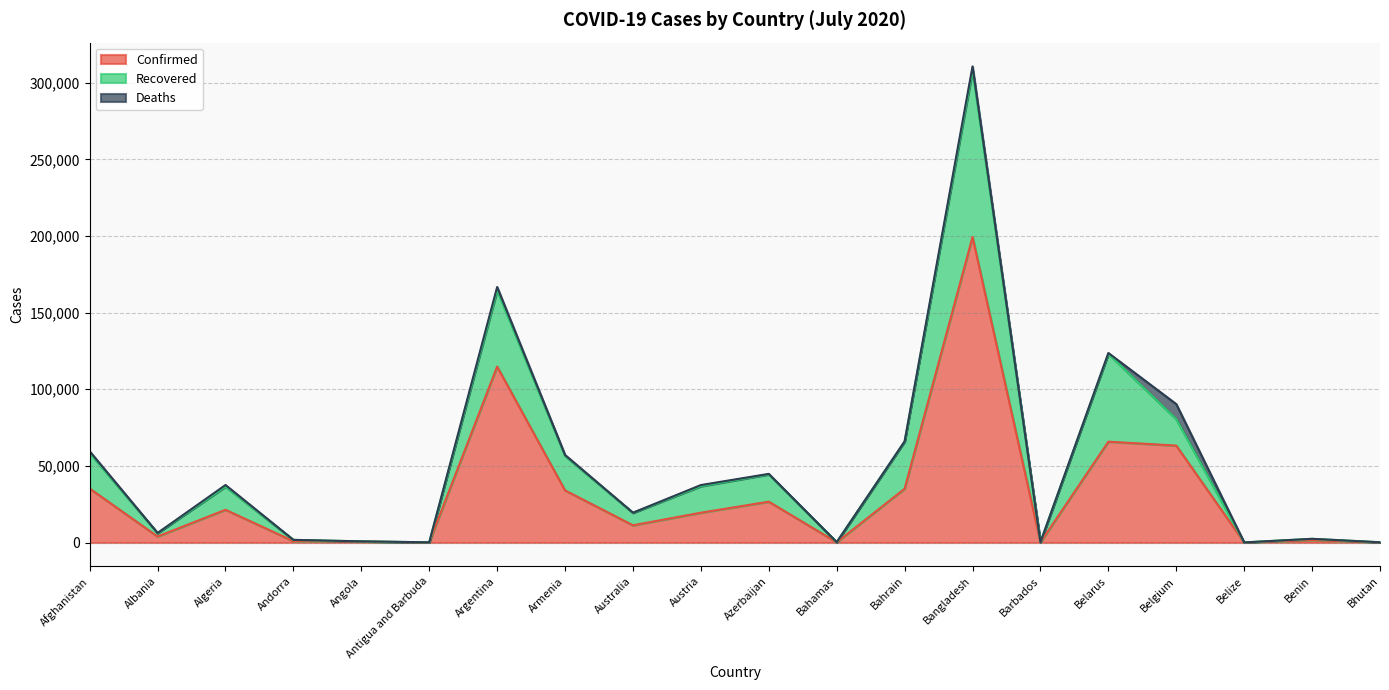

How many values in the Confirmed series exceed 19439?

9